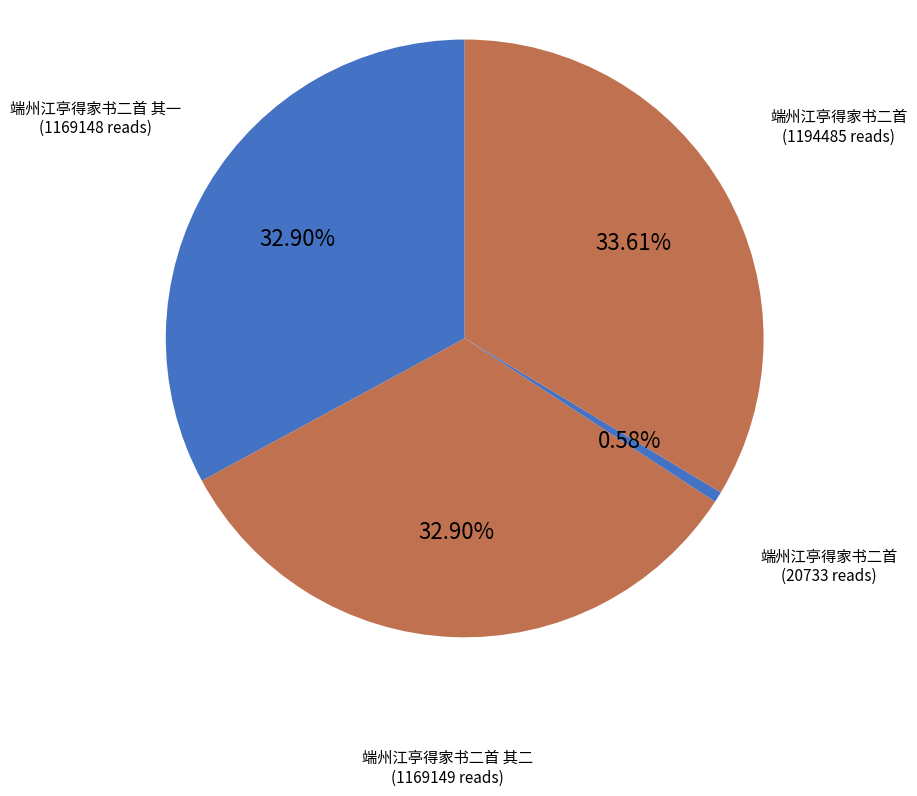

How many segments does this pie chart have?

4